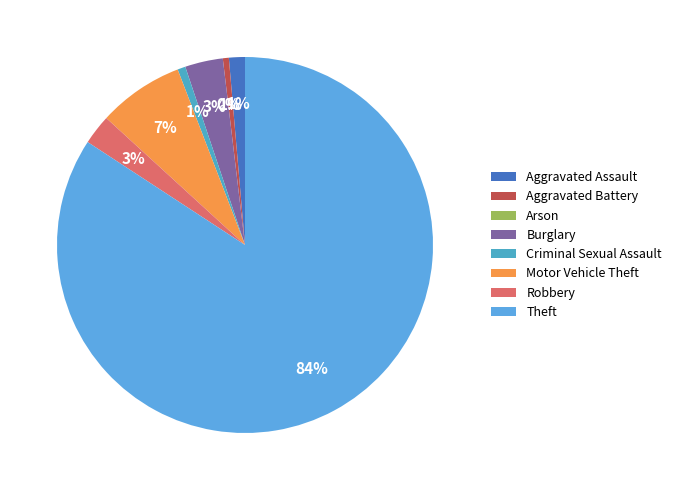

To the nearest percent, what percentage of the pie is Aggravated Assault?

1%